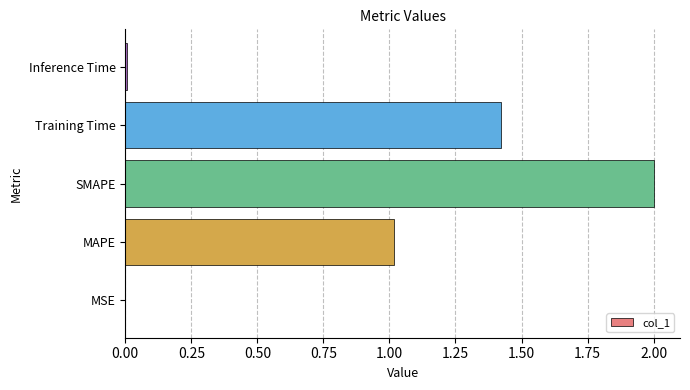

What is the sum of all values?

4.4